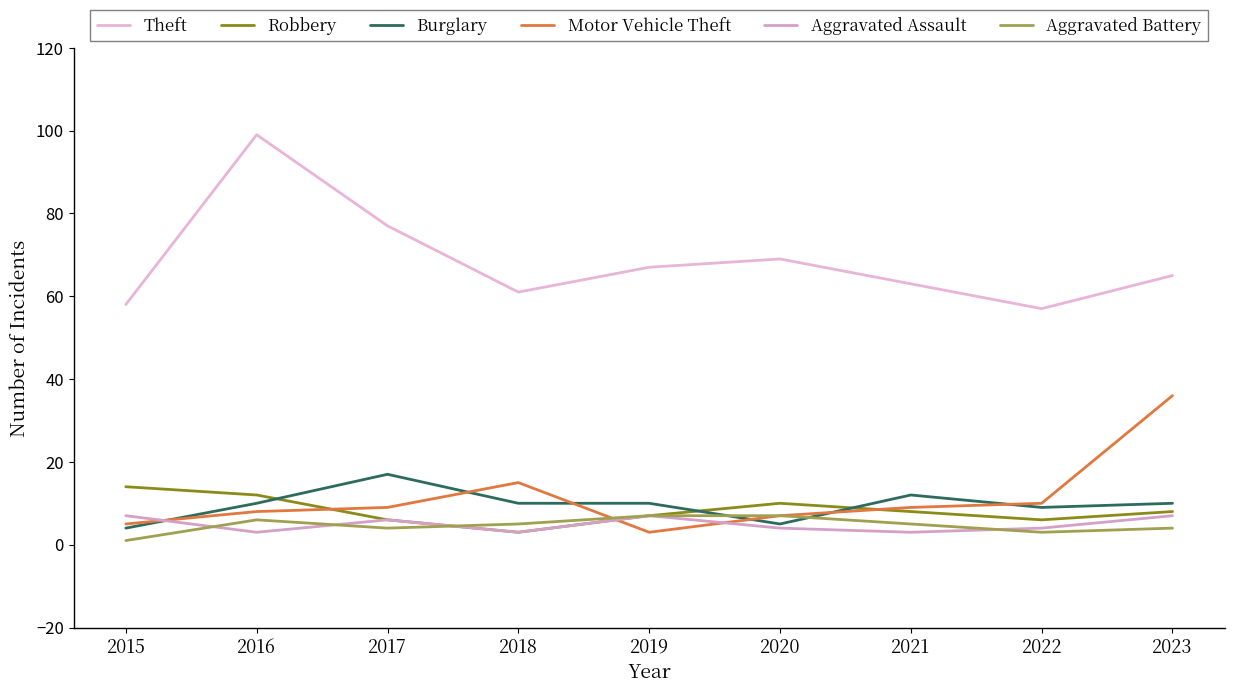

What is the maximum value shown in the chart?

99